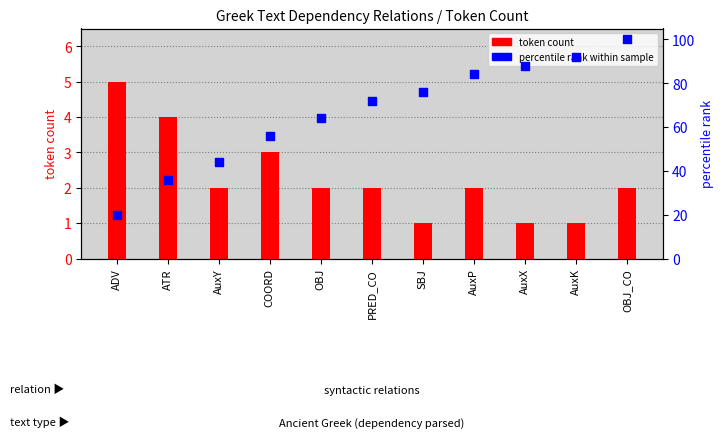

Which series has the largest total across all categories?

percentile rank within sample